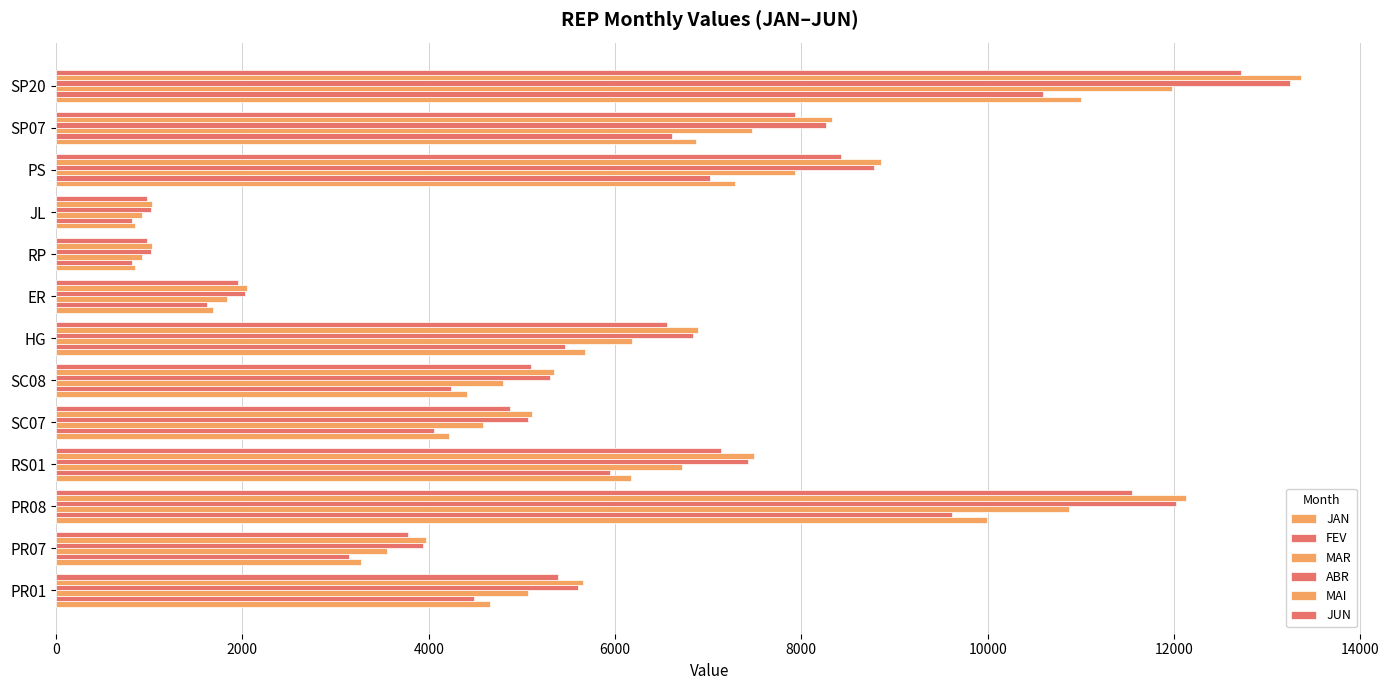

How many data points does each series have?

13